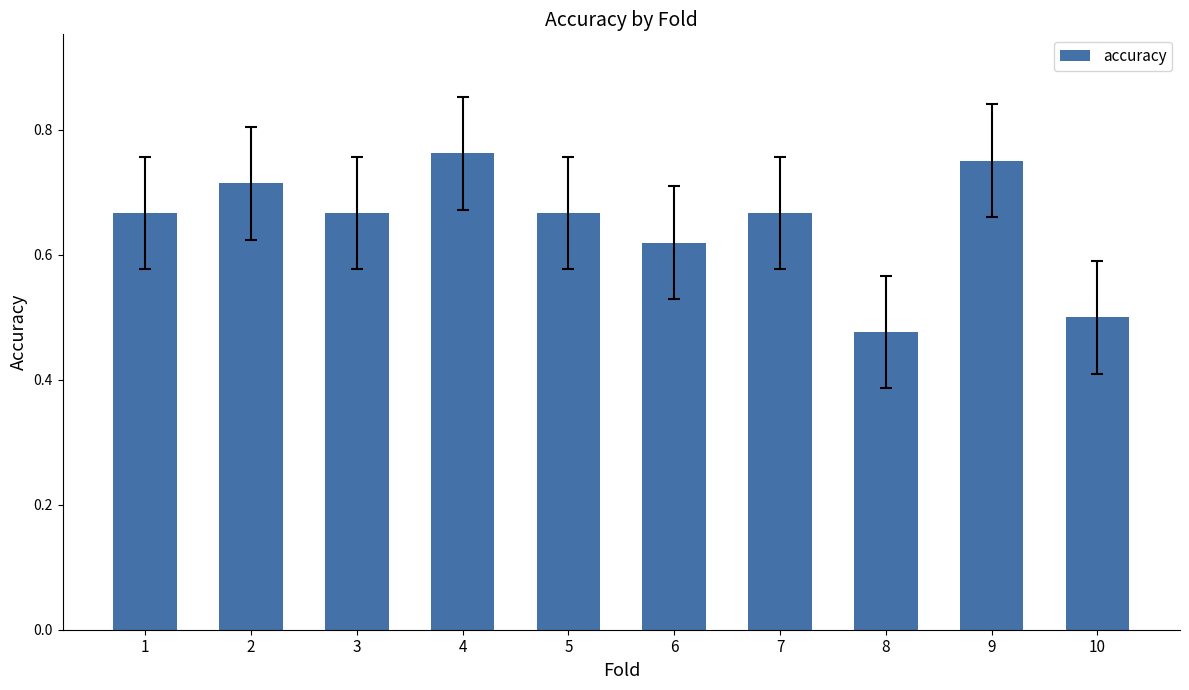

What is the change in value from 3 to 4?

+0.1